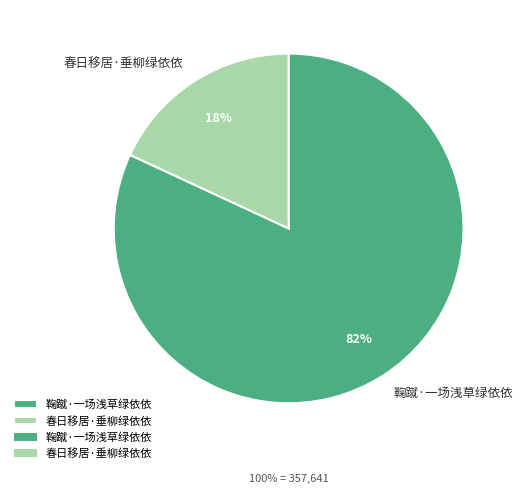

Do 鞠蹴·一场浅草绿依依 and 春日移居·垂柳绿依依 together represent more than half of the pie?

Yes